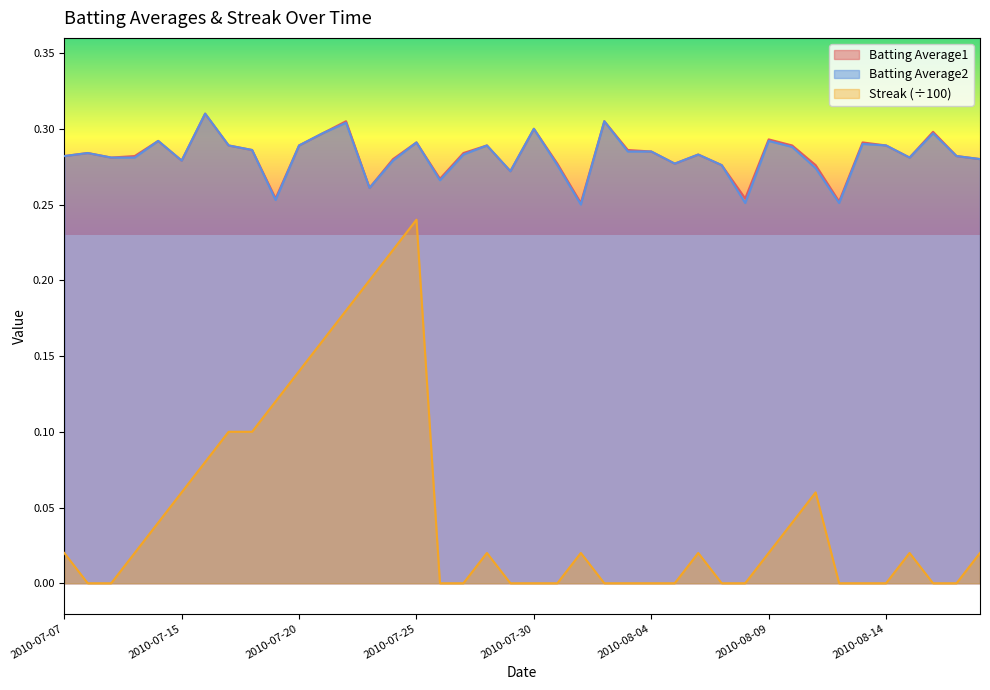

Which series changed the most between 2010-07-16 and 2010-08-07?

Streak